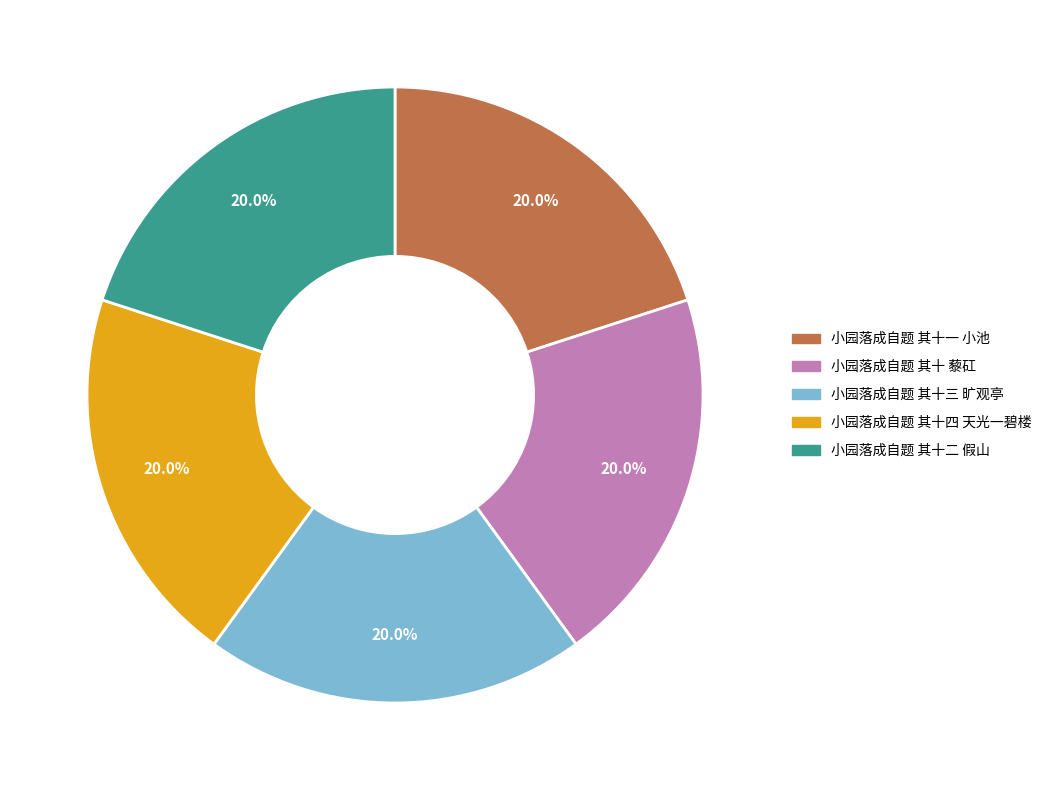

What percentage is NOT represented by 小园落成自题 其十三 旷观亭?

80.0%